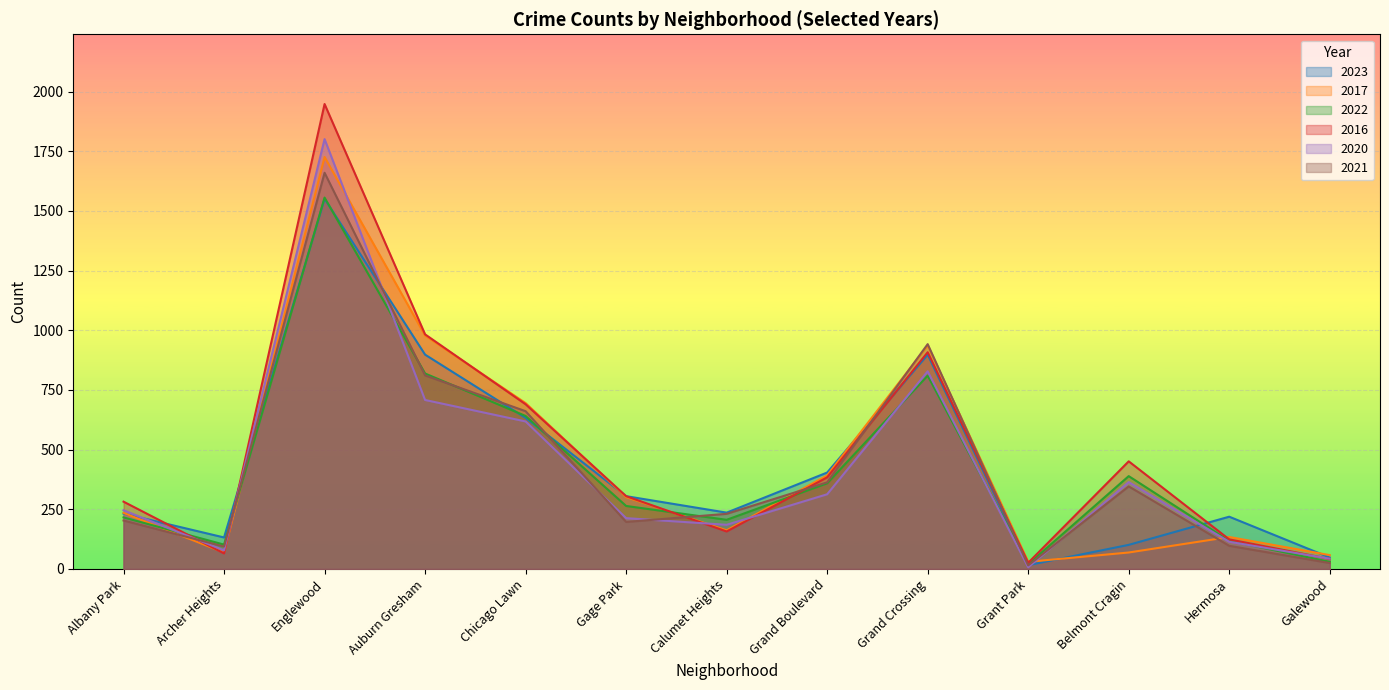

What is the highest value of the 2021 series?

1660